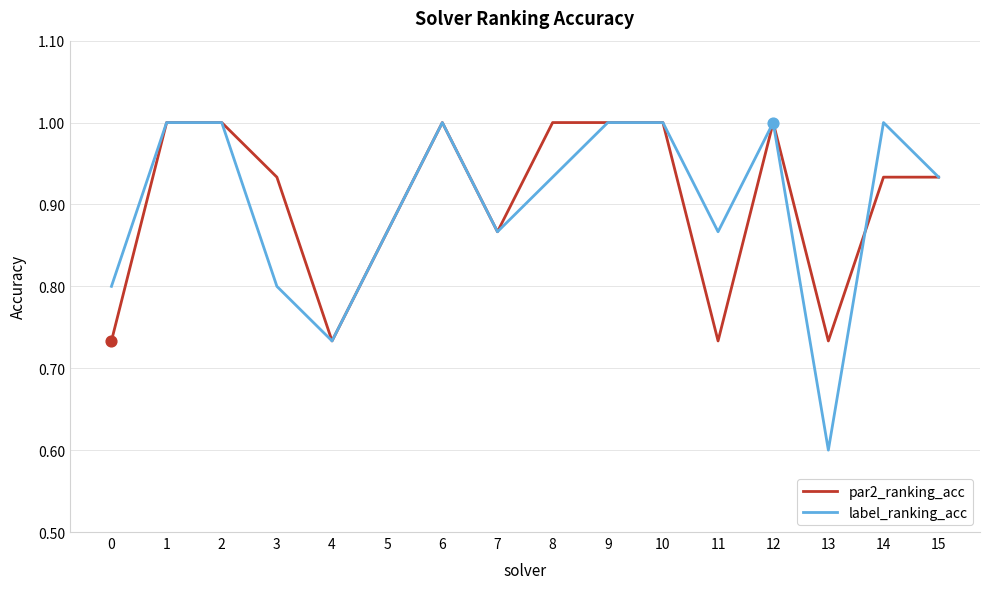

Which series has the largest range (max minus min)?

label_ranking_acc